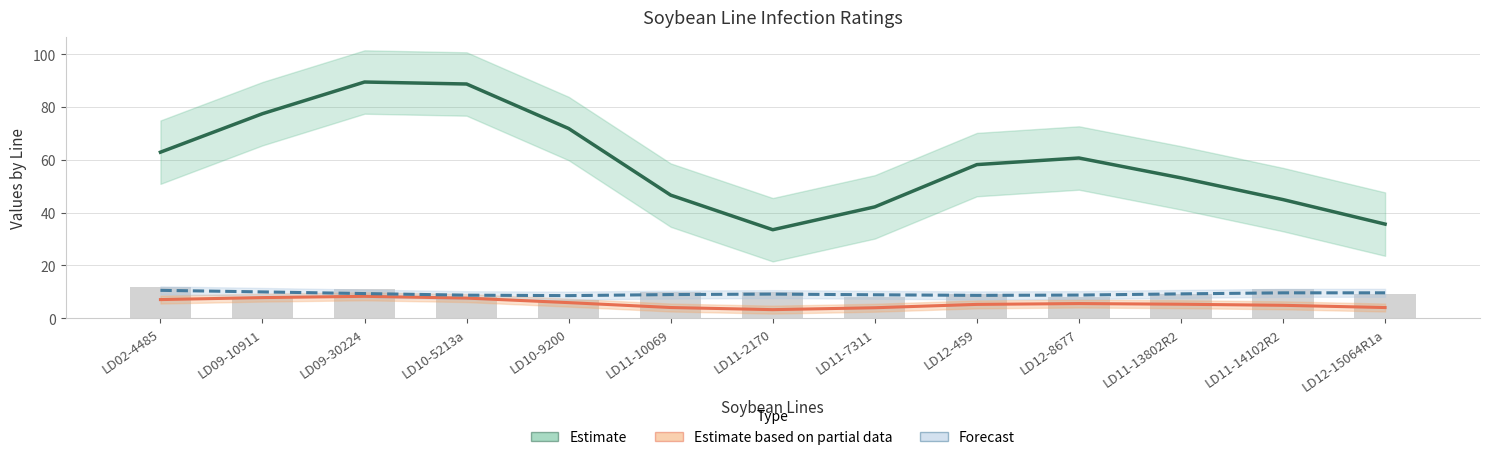

The value of Estimate (PERCENT %) at LD11-13802R2 is 53.1. True or false?

True